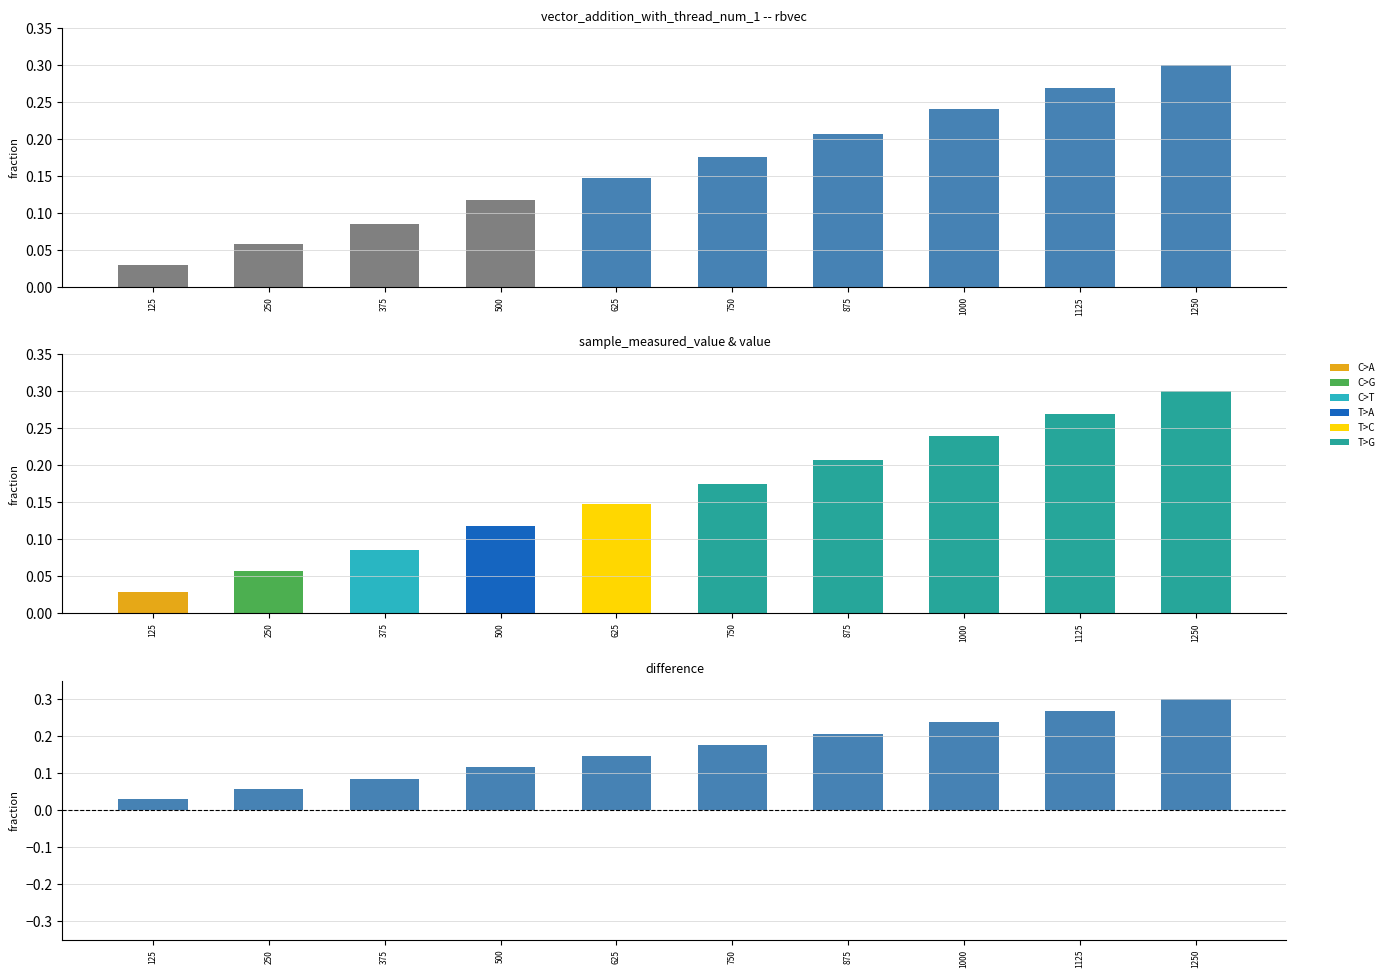

Is it true that the value at 1000 is 0.2?

True